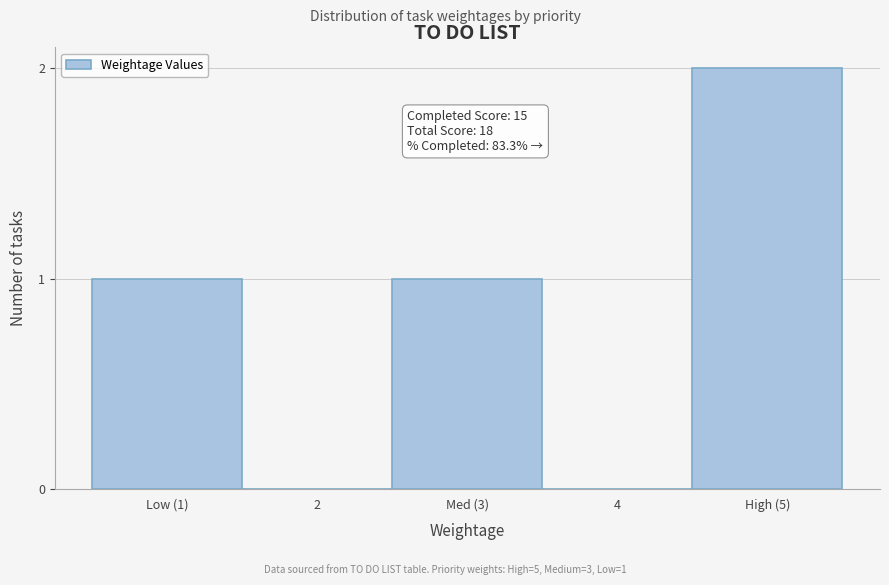

Reading left to right, what are all the values shown in this chart?

Low (1)=1	2=0	Med (3)=1	4=0	High (5)=2